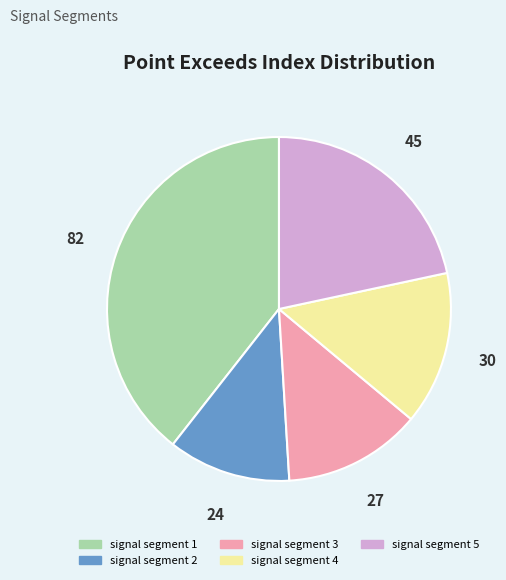

Rank the categories by value from highest to lowest.

signal segment 1, signal segment 5, signal segment 4, signal segment 3, signal segment 2